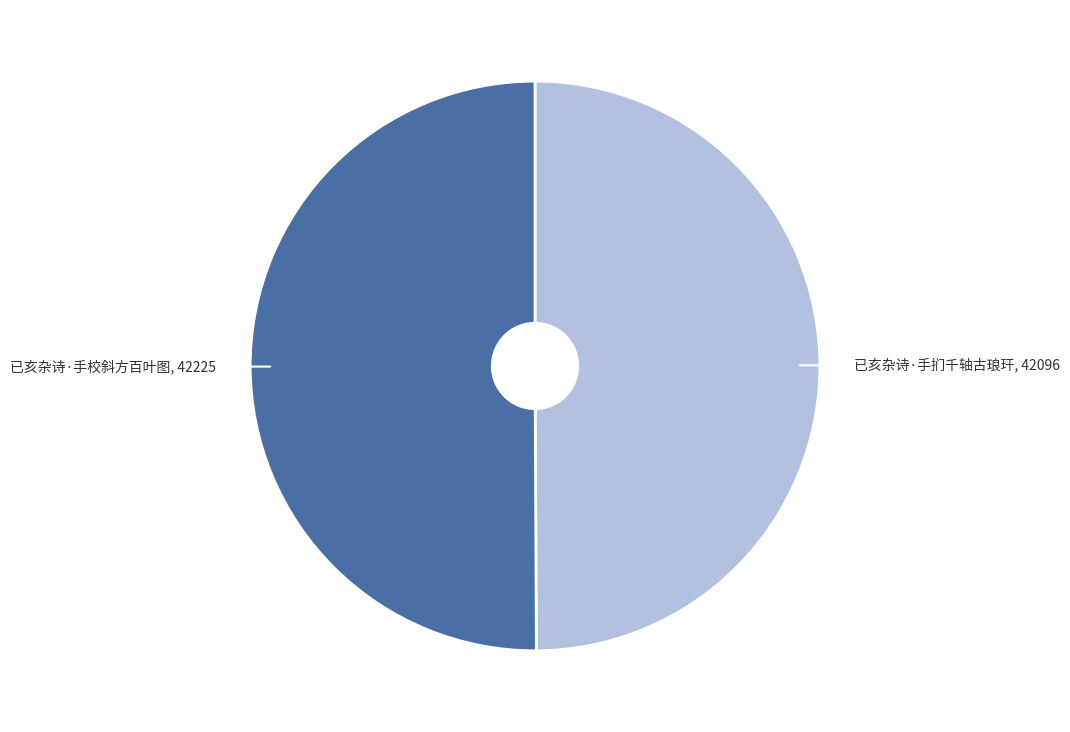

Approximately how many times larger is the value at 已亥杂诗·手扪千轴古琅玕 compared to 已亥杂诗·手校斜方百叶图?

1.0